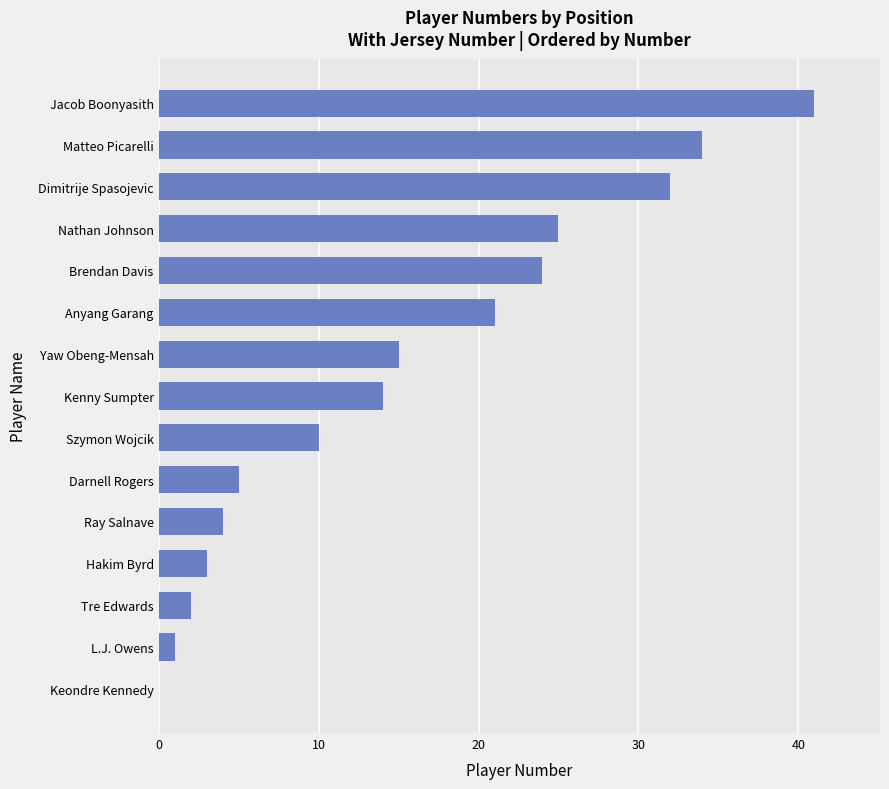

True or false: the data shows 49 at Dimitrije Spasojevic.

False